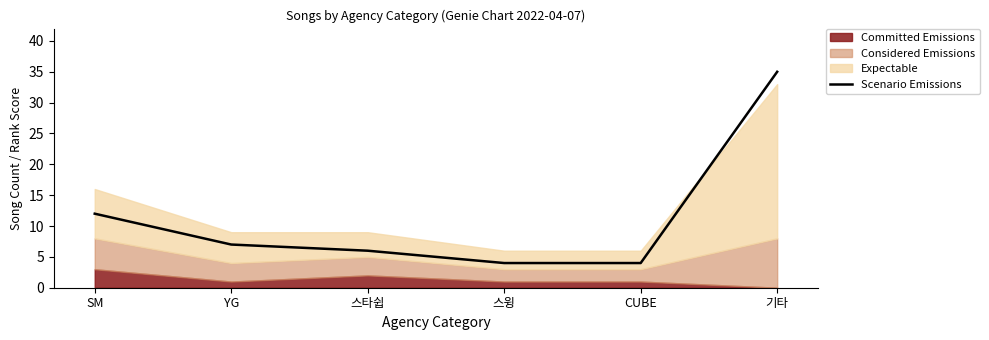

What is the difference between the maximum and minimum values?

31